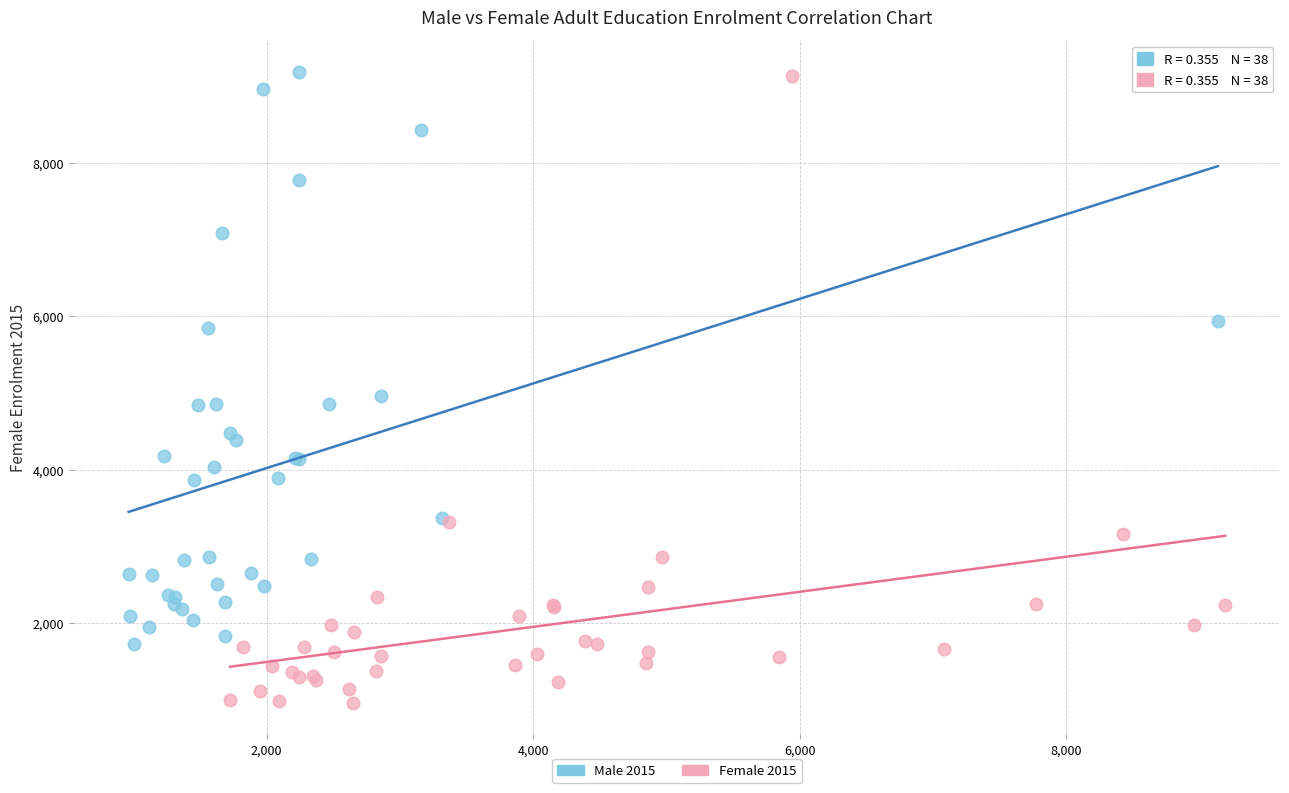

Which series contains the lowest Y value?

Female 2015